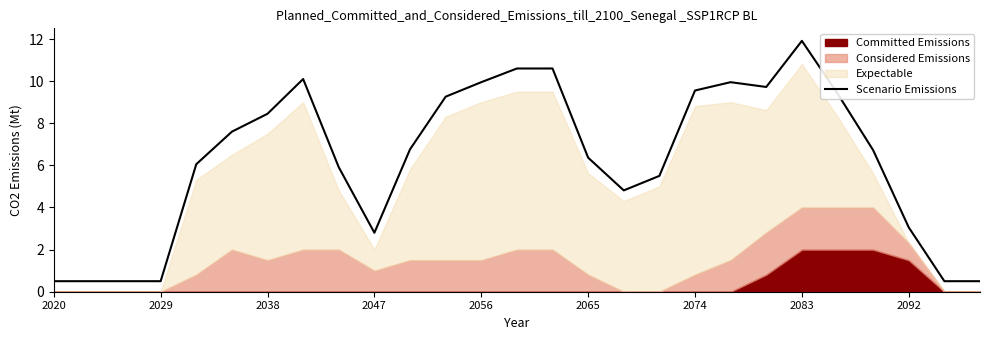

What is the average value?

6.2